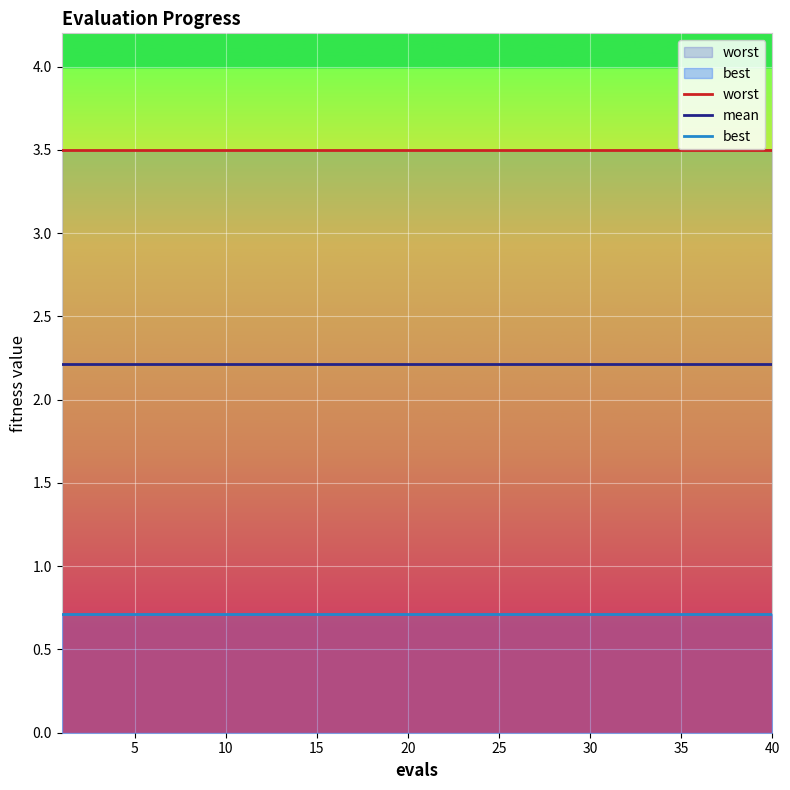

What is the label of the 21st point from the left?

20